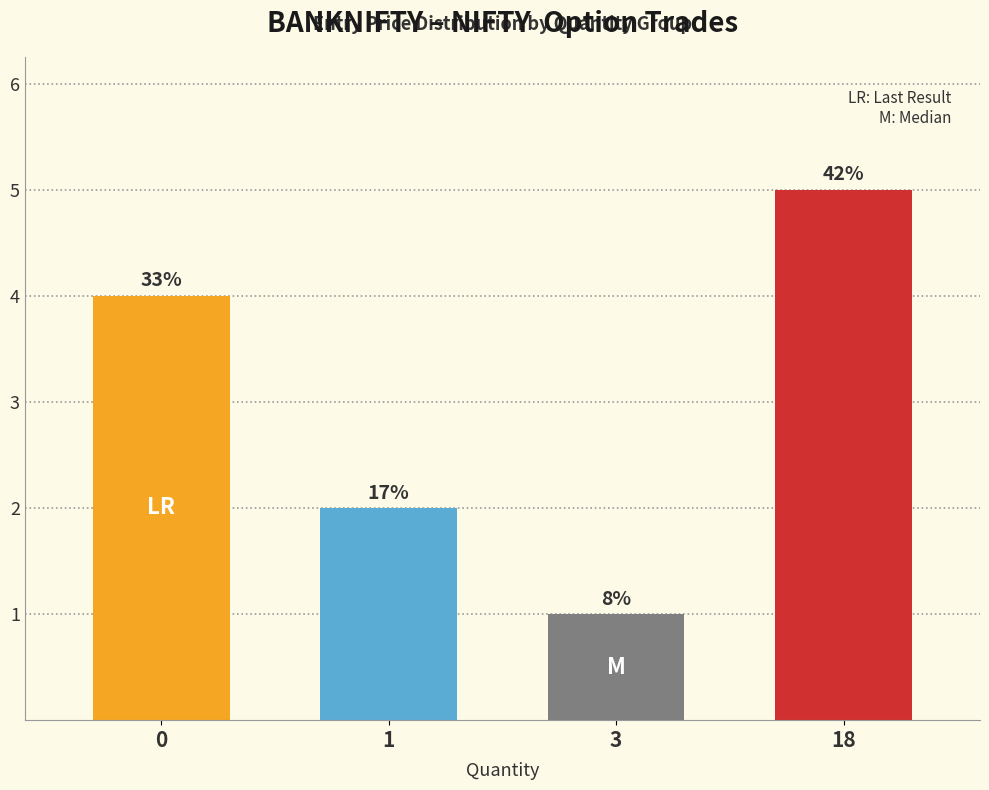

What is the sum of the values at 18 and 0?

9